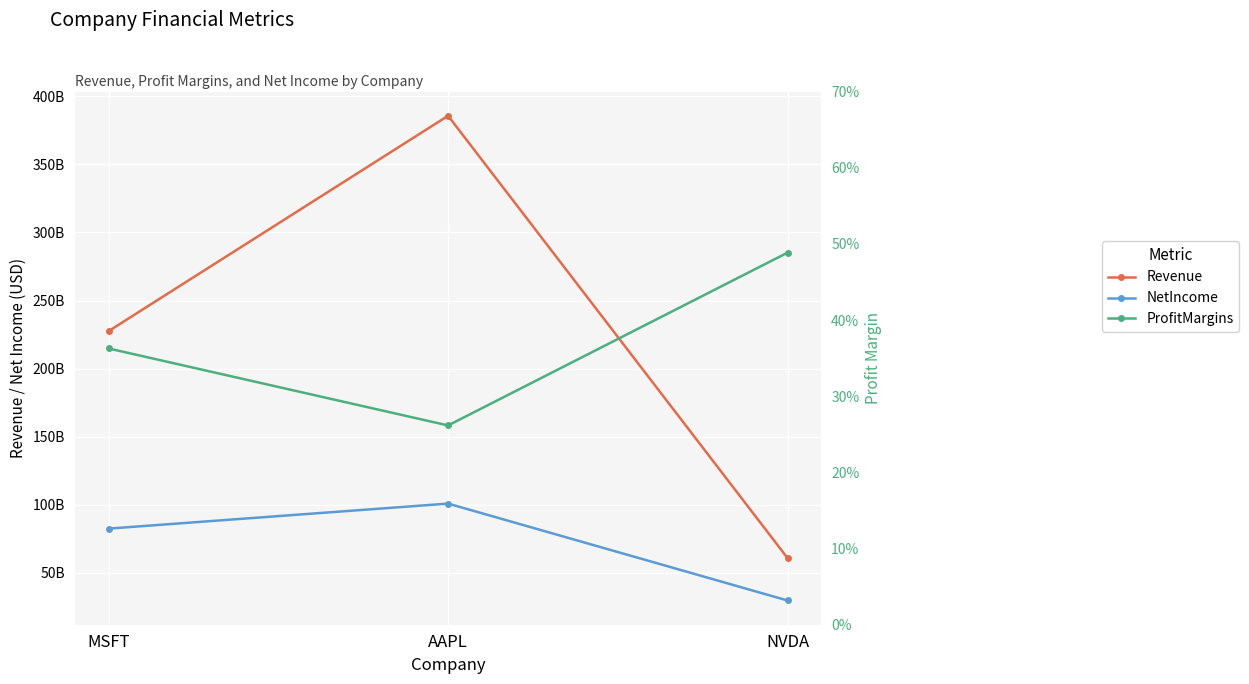

What is the minimum value for Revenue?

60921999360.0